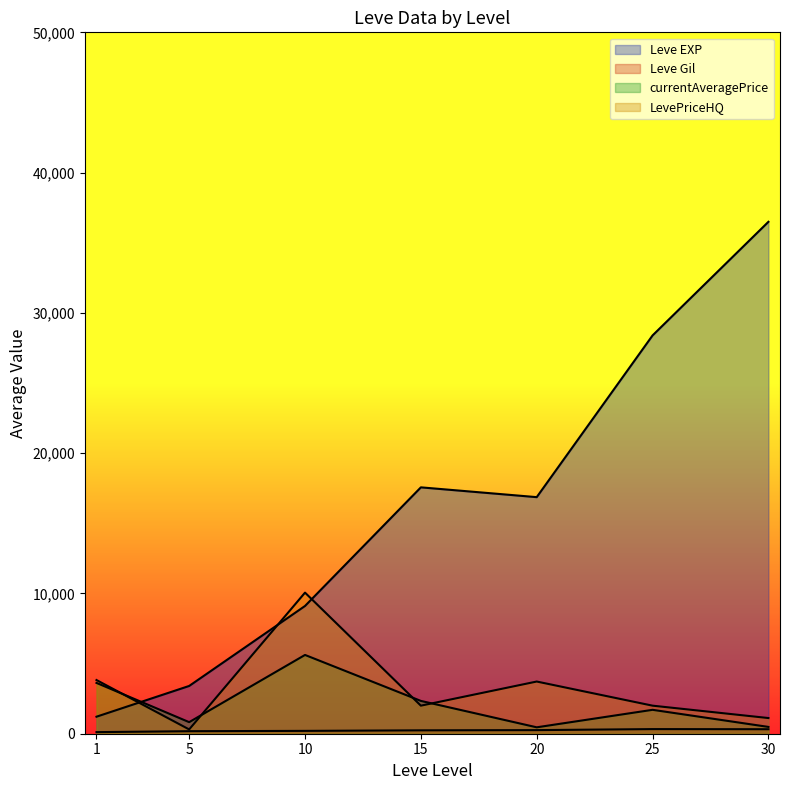

Which category has the lowest value across all series?

1